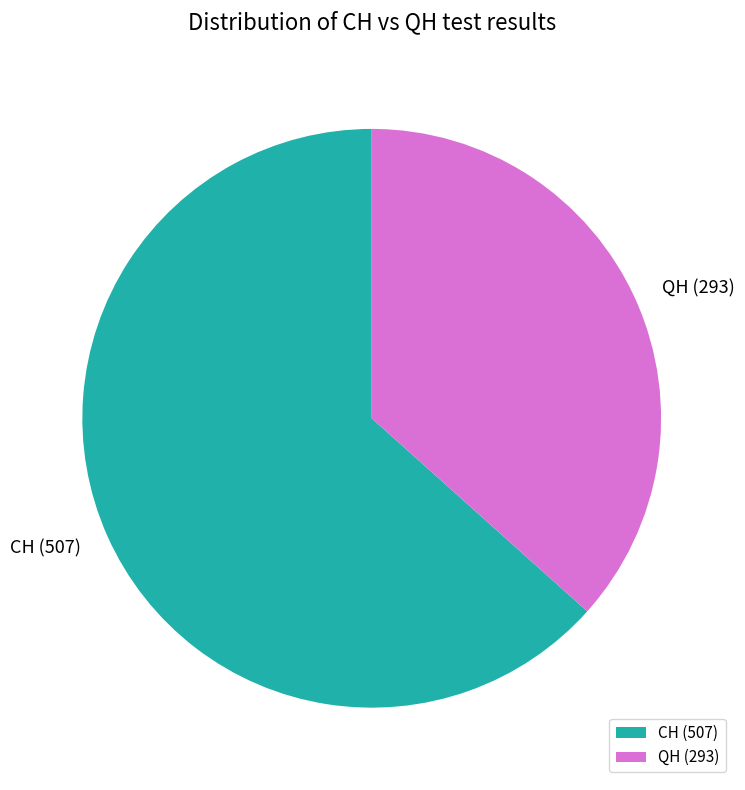

Is there any slice that represents more than half of the pie?

Yes